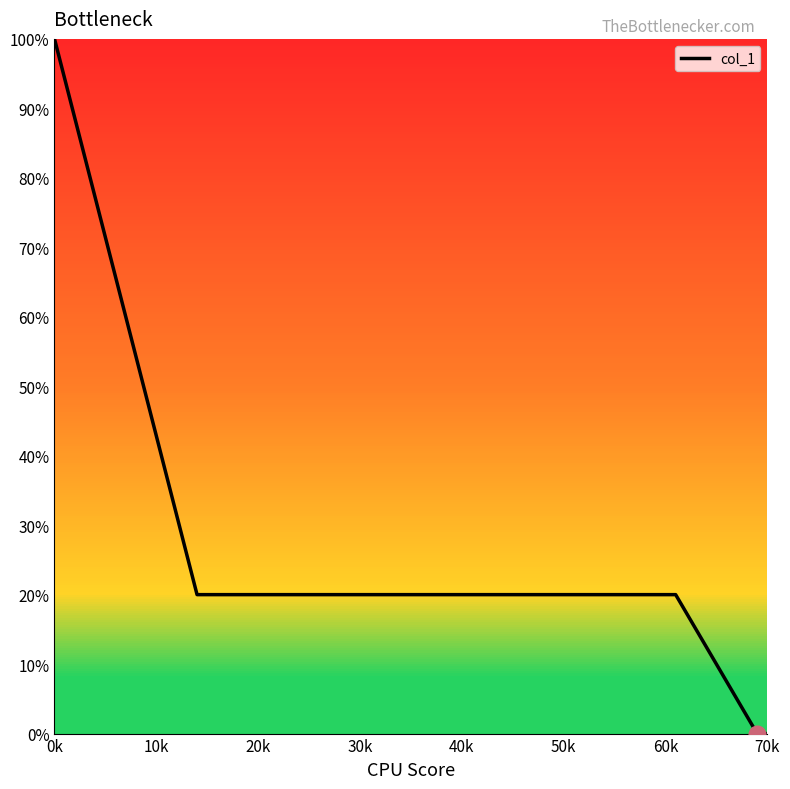

Count the values in the range 2 to 3.

9